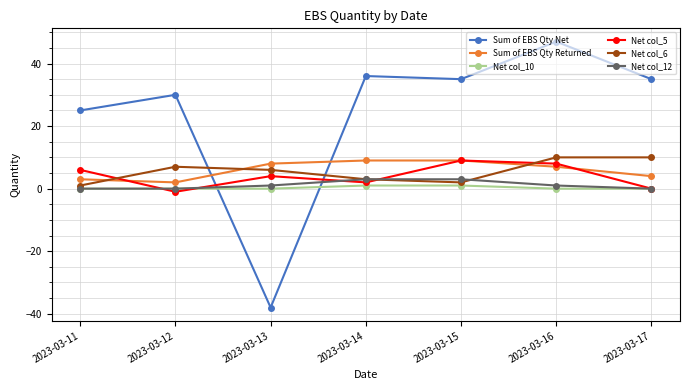

The value of Sum of EBS Qty Returned at 2023-03-14 is 9. True or false?

True